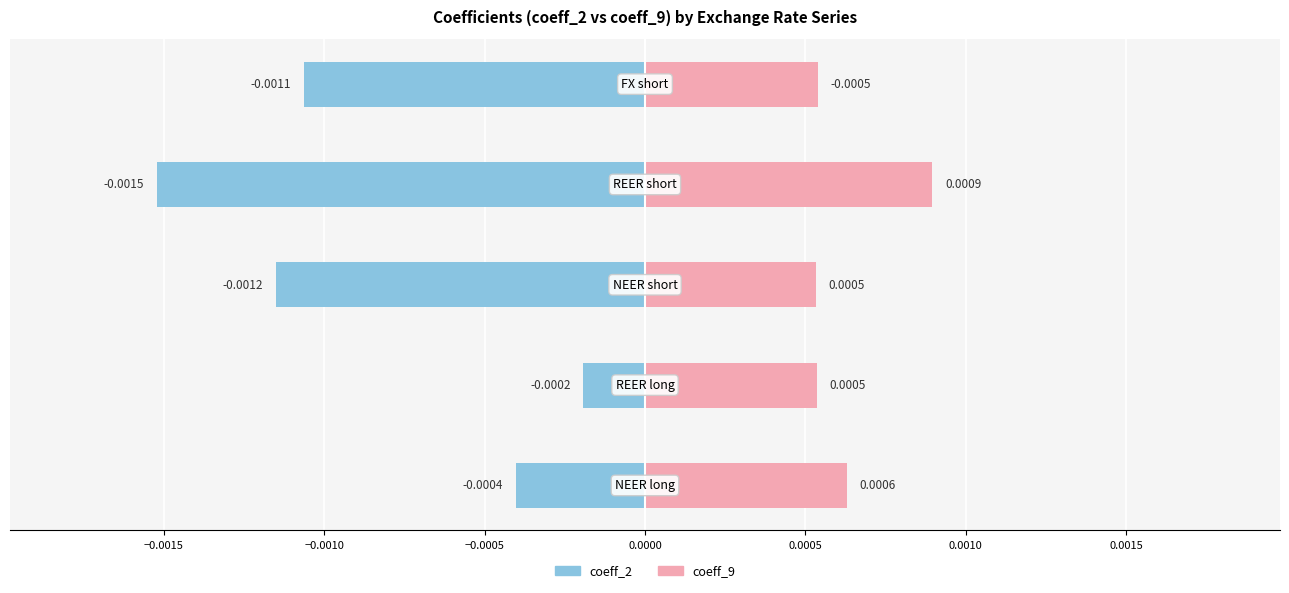

How many bars are there in each group?

2